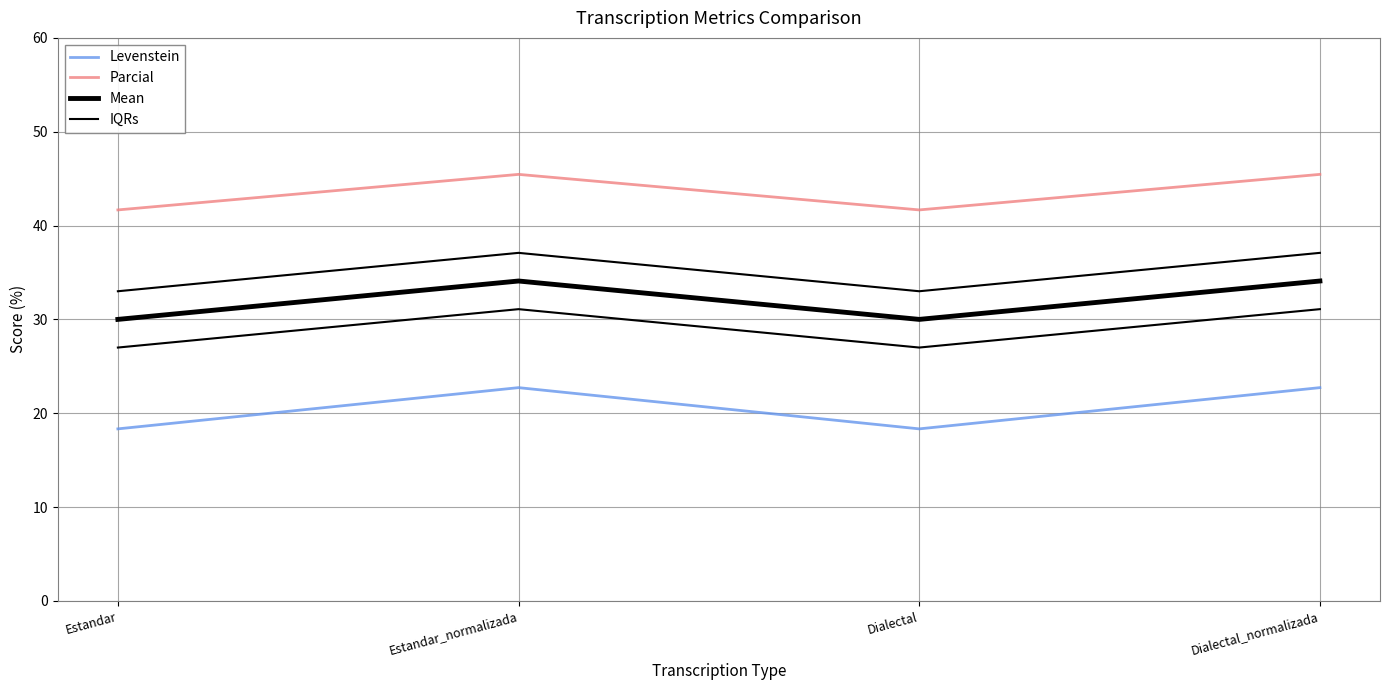

At which category does Levenstein reach its first local peak?

Estandar_normalizada